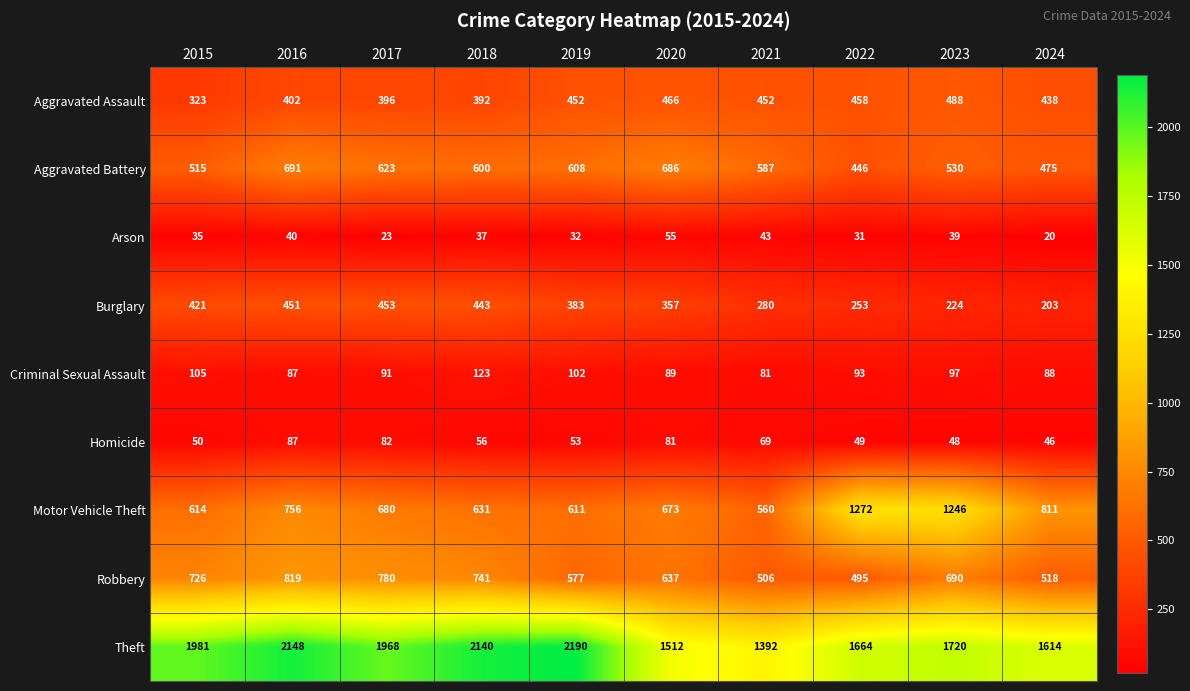

What is the sum of the Criminal Sexual Assault values at 2024 and 2018?

211